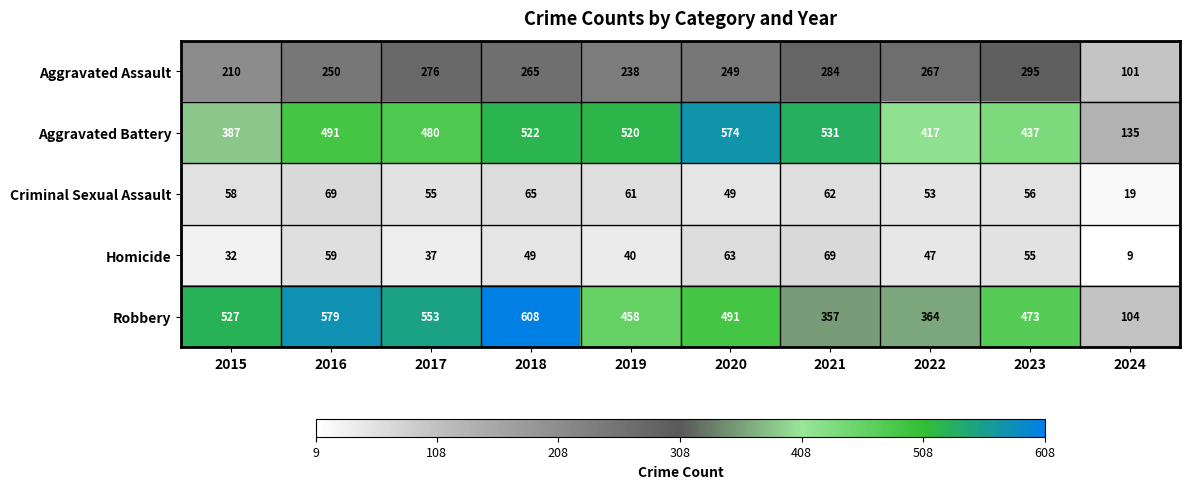

What is the maximum value shown in the chart?

608